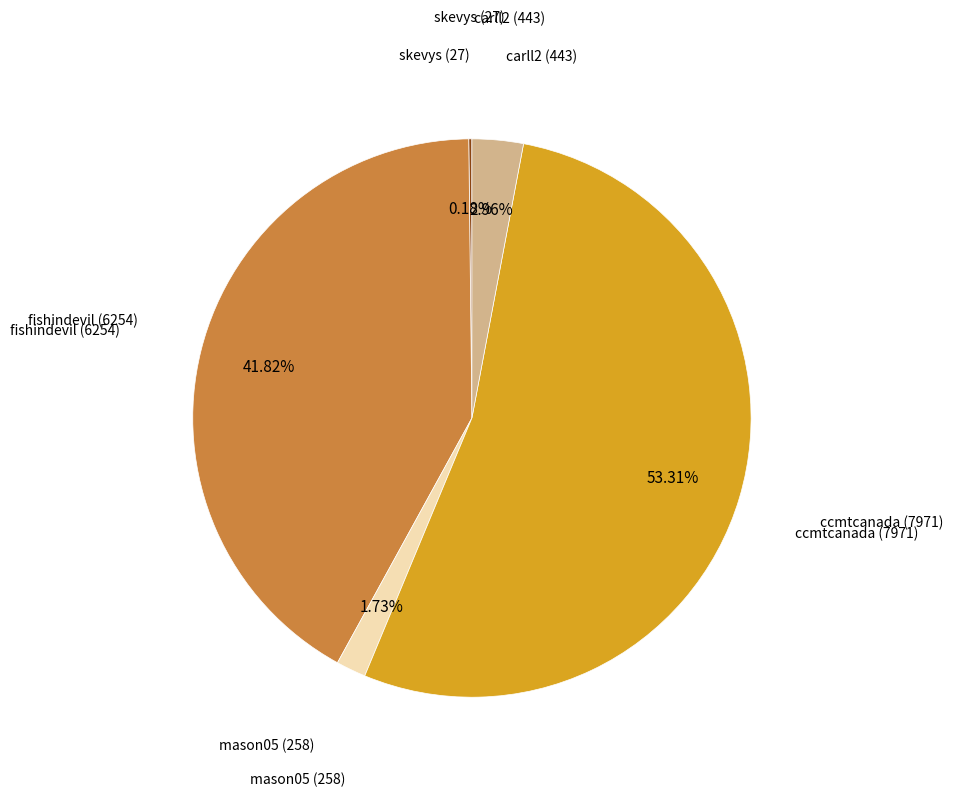

Is there a majority slice in this chart?

Yes